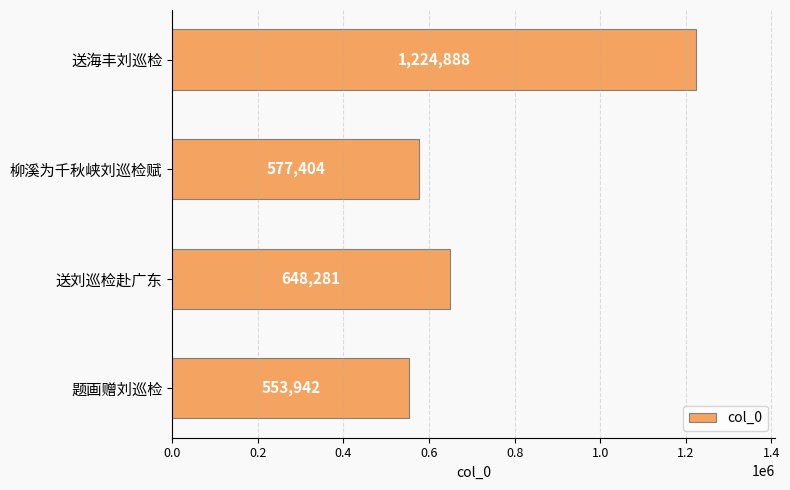

Which category has the highest value across all series?

送海丰刘巡检